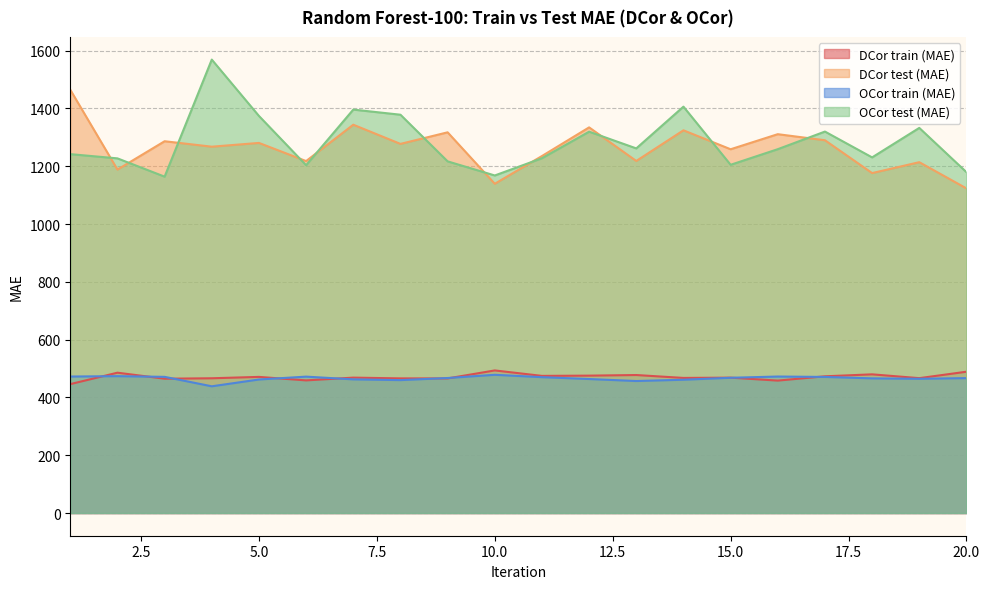

Reading left to right, what are all the values shown in this chart?

DCor train (MAE): 446.1	485.6	464.8	466.4	471.1	459.0	468.6	465.9	465.8	493.5	474.6	475.5	477.6	467.5	468.5	458.3	473.2	479.9	466.7	489.0
DCor test (MAE): 1464.7	1188.4	1286.5	1267.7	1280.7	1217.9	1343.7	1277.3	1317.4	1139.3	1235.3	1334.5	1218.2	1324.3	1258.8	1310.9	1289.9	1176.3	1214.0	1123.3
OCor train (MAE): 472.3	473.6	471.3	438.6	462.1	472.0	462.6	460.0	467.2	478.4	470.2	463.7	456.8	461.3	468.1	472.4	471.0	466.0	464.6	466.8
OCor test (MAE): 1241.9	1227.2	1163.9	1569.0	1374.0	1203.6	1396.0	1378.3	1216.9	1168.1	1227.7	1319.6	1261.7	1406.2	1205.0	1259.0	1320.0	1230.6	1332.6	1179.5